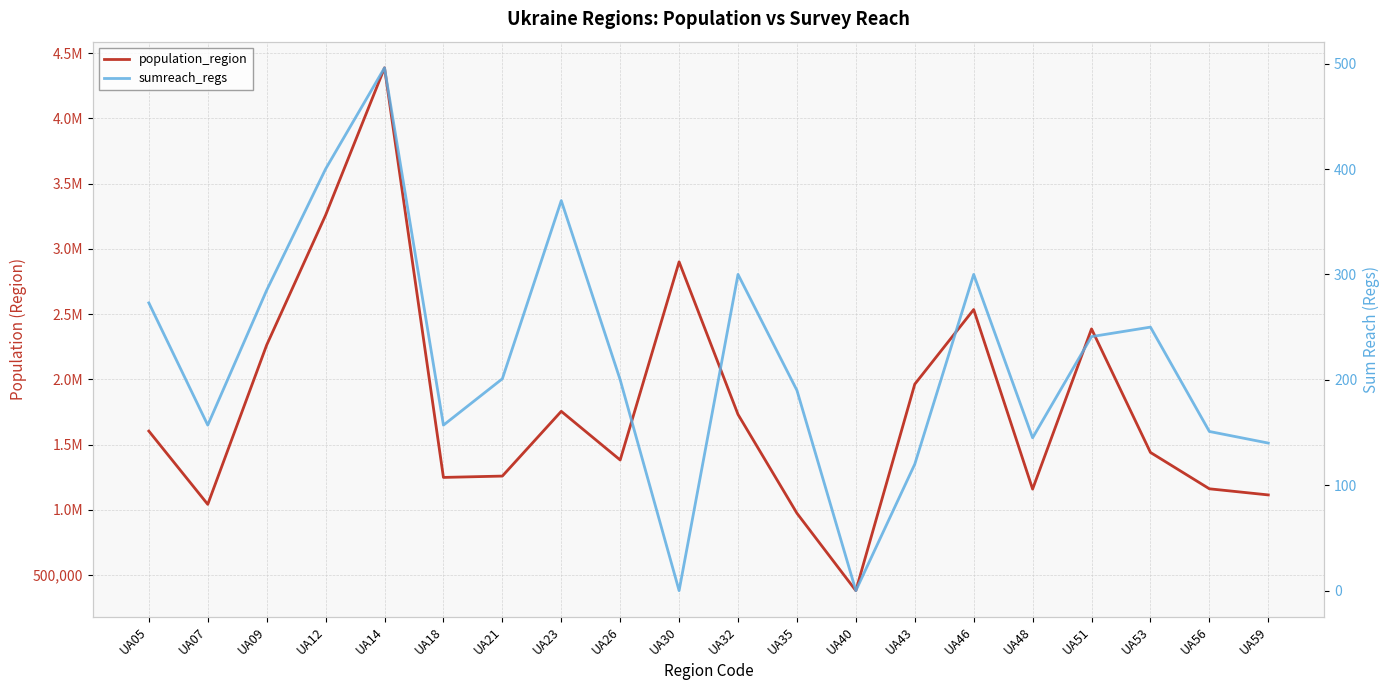

What is the sum of the sumreach_regs values at UA43 and UA26?

320